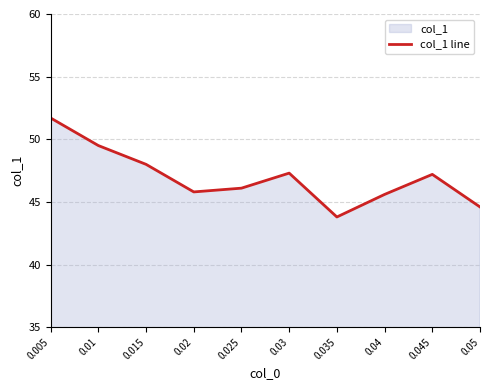

What is the sum of all values?

469.6